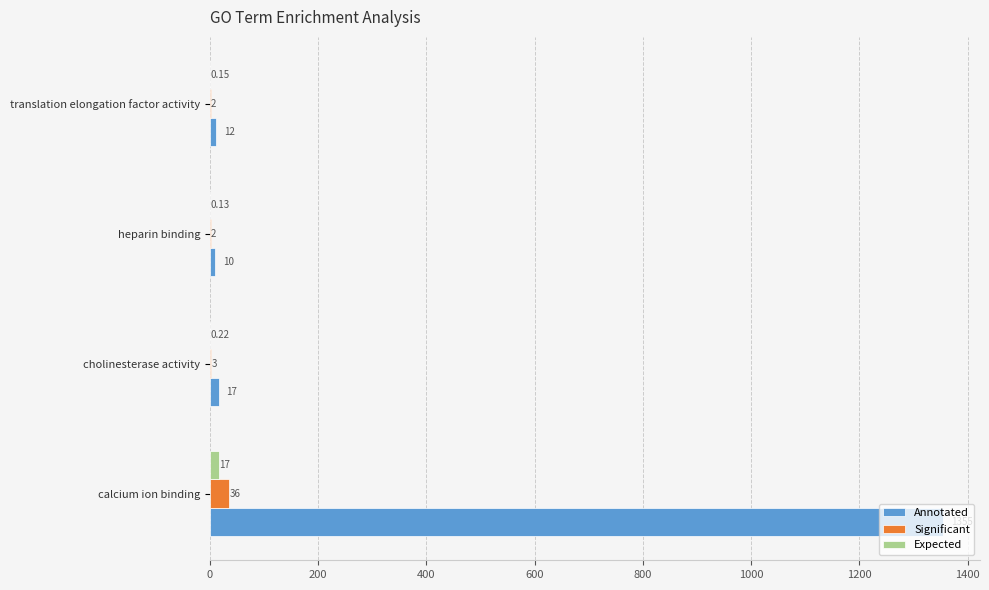

Where is Expected nearest to the value 8?

cholinesterase activity